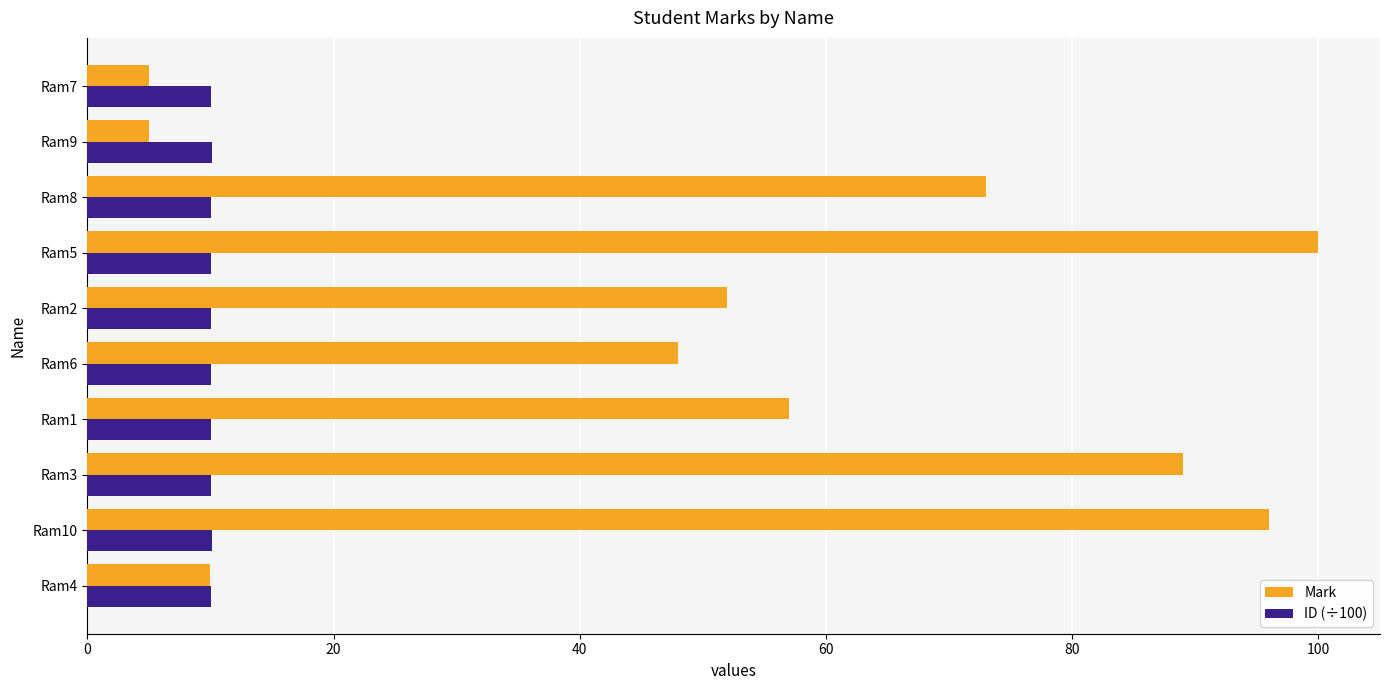

What is the total value across all series at Ram10?

106.1